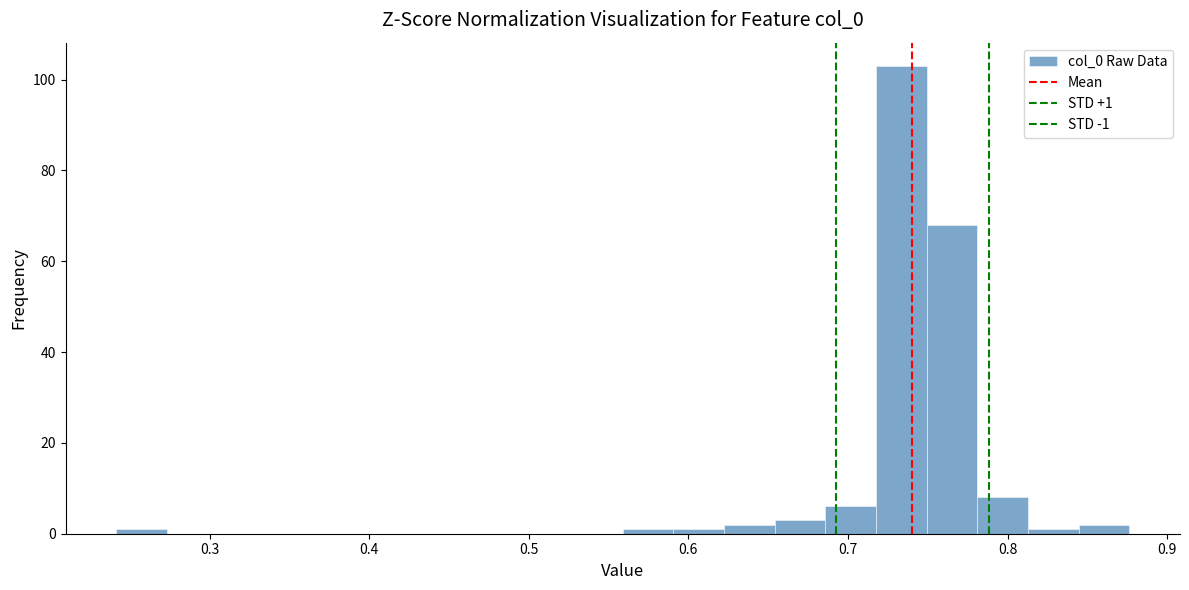

Around what value on the x-axis is the tallest bar? Give the approximate position of its centre, as read against the axis.

0.73